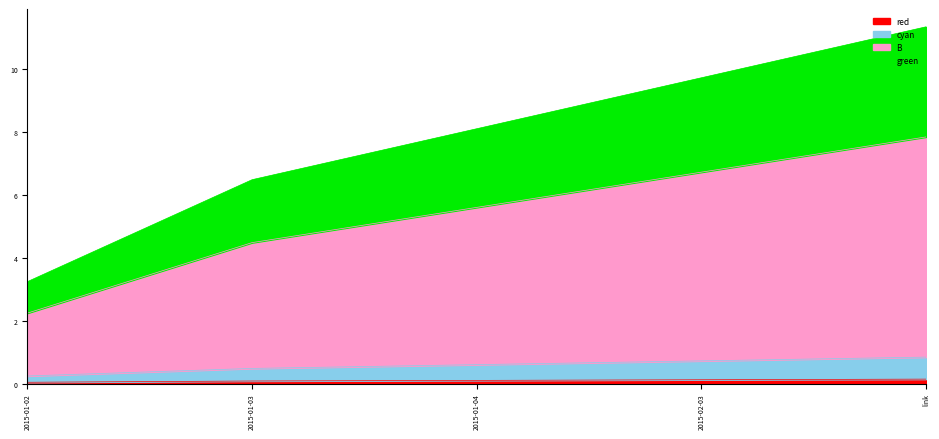

What is the label of the 1st point from the left?

2015-01-02